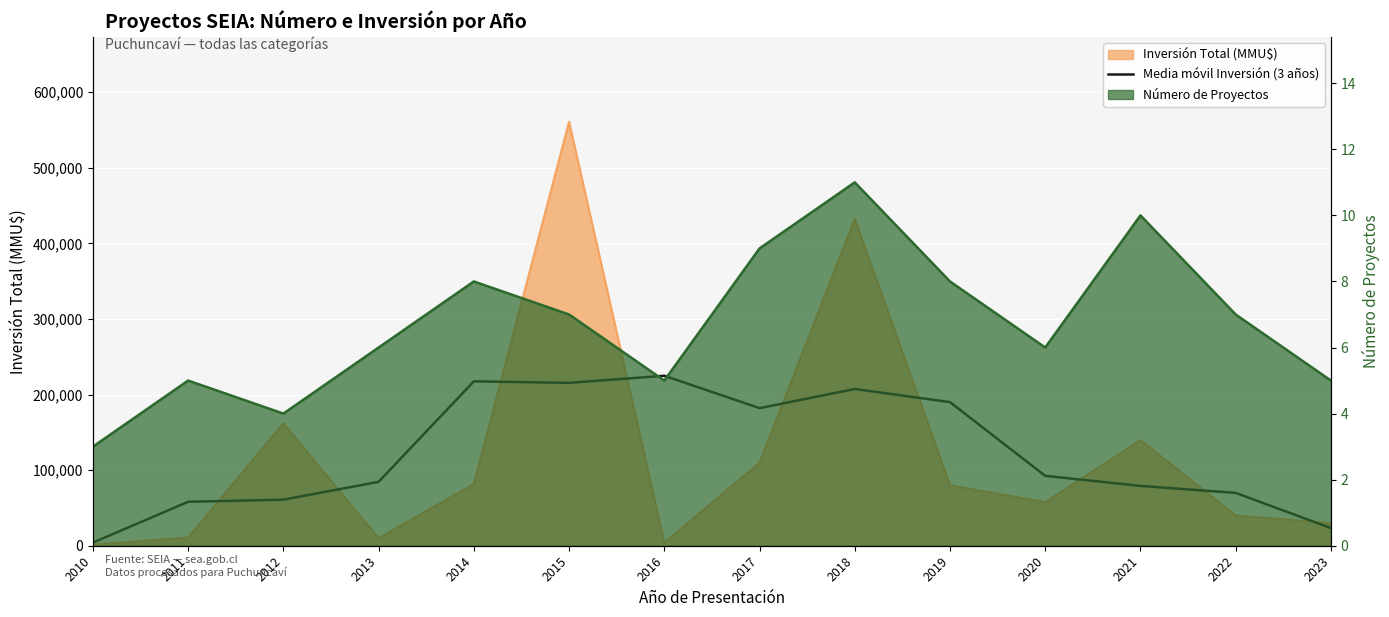

What is the approximate value at 2010?

4113.0